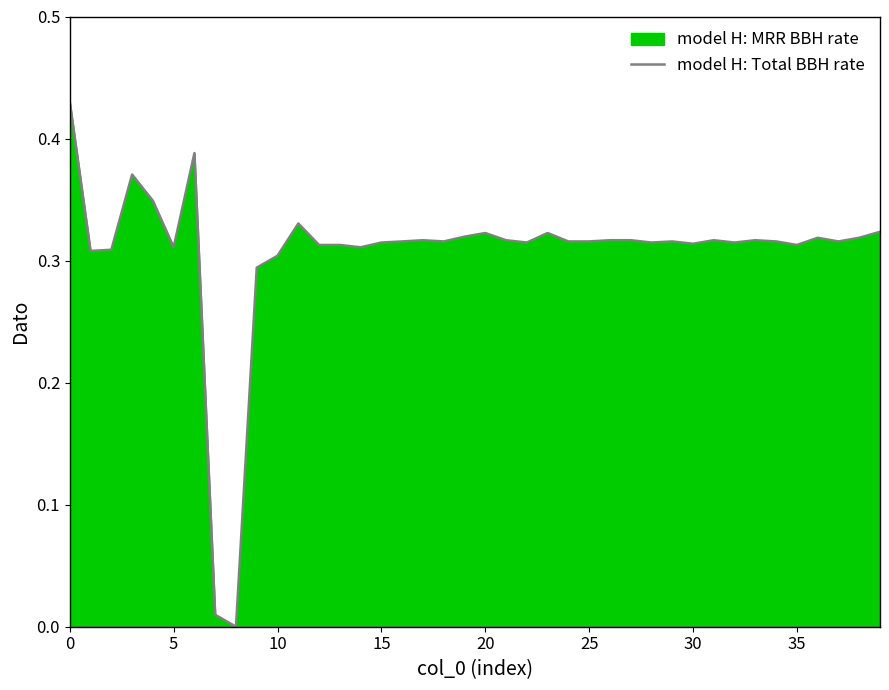

True or false: the data shows 0.2 at 10.

False